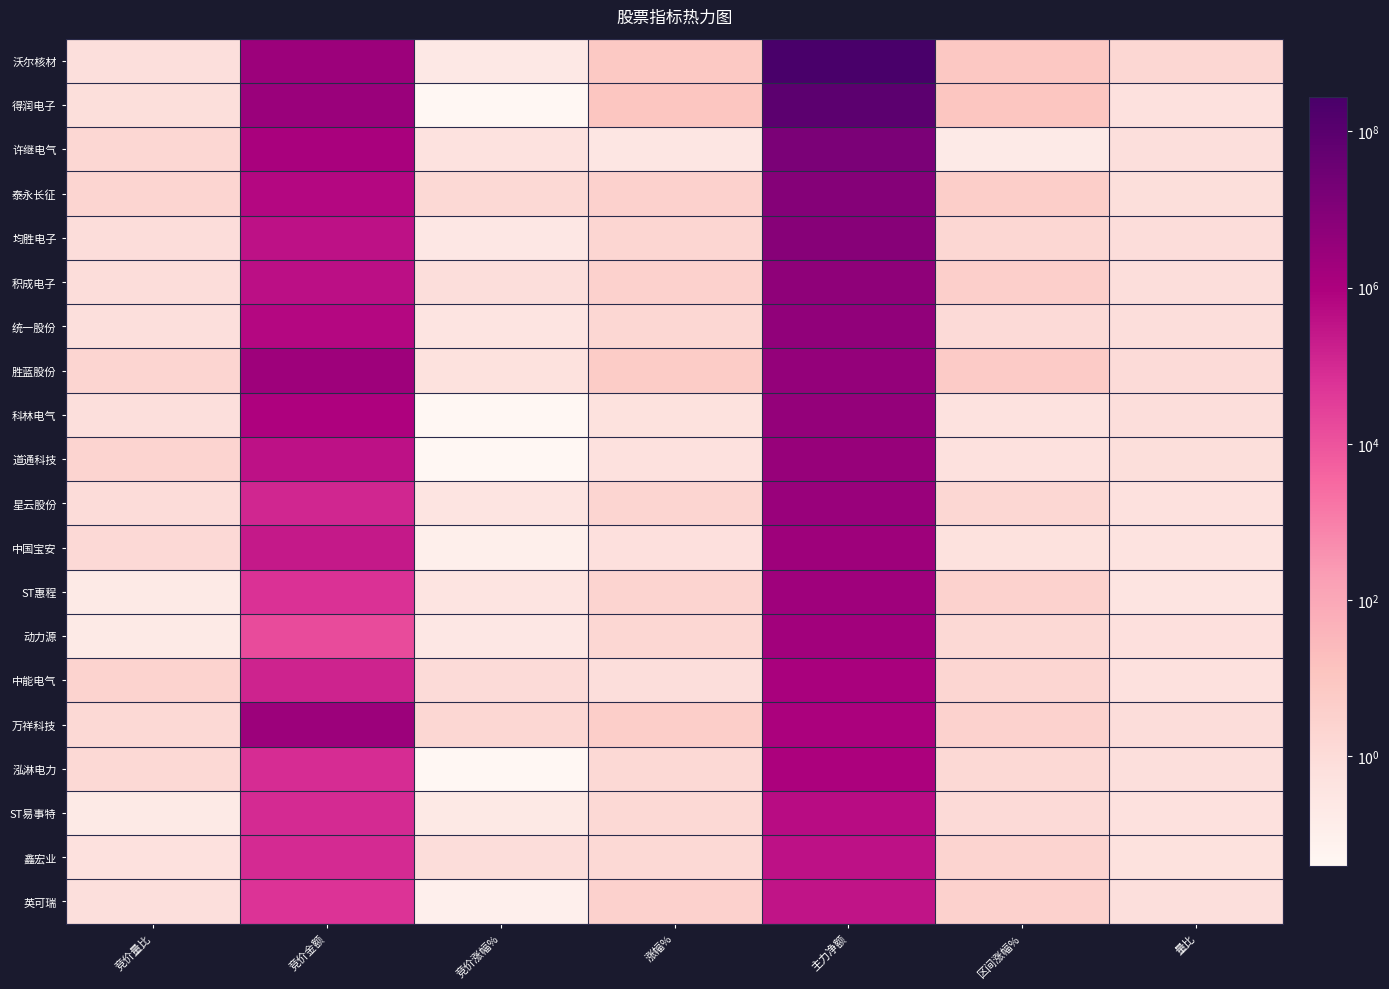

What is the total value across all series at 主力净额?

425817660.0